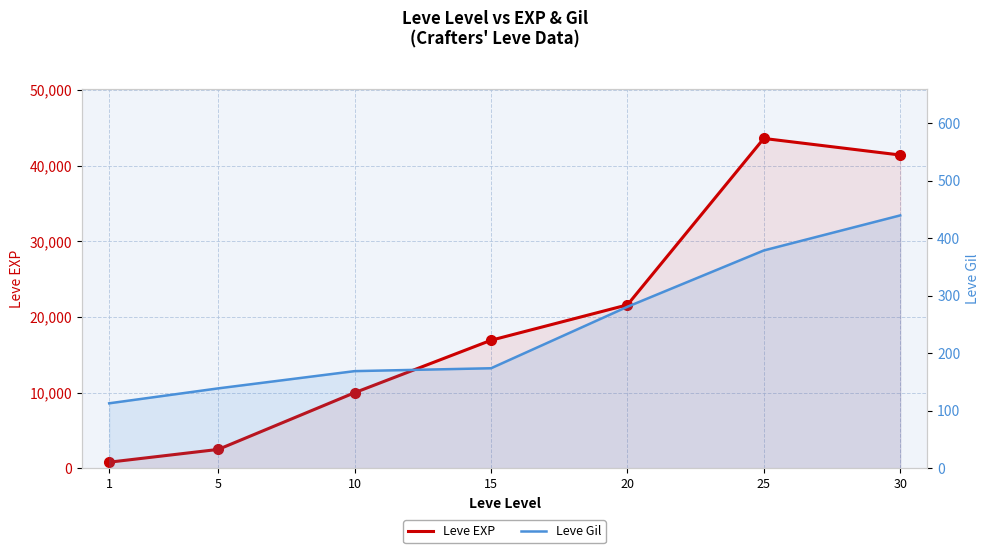

True or false: Leve Gil and Leve EXP cross at least once.

False